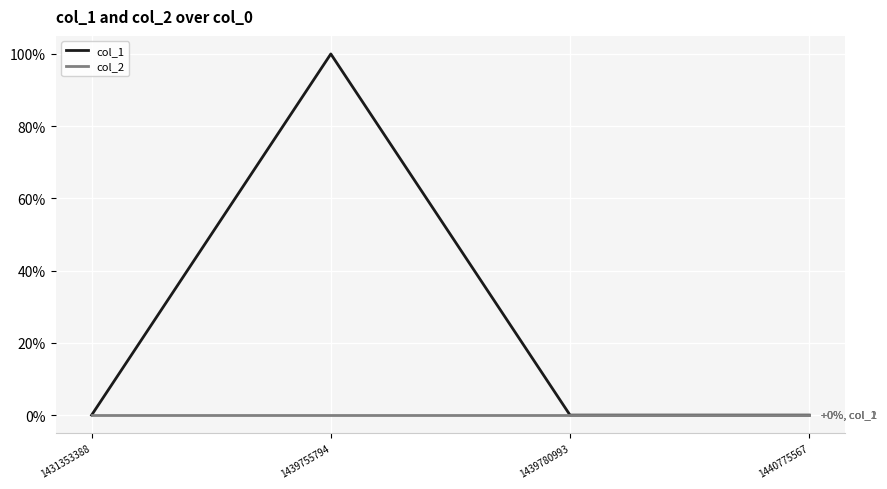

True or false: col_2 has more than 1 points higher than both neighbors.

False